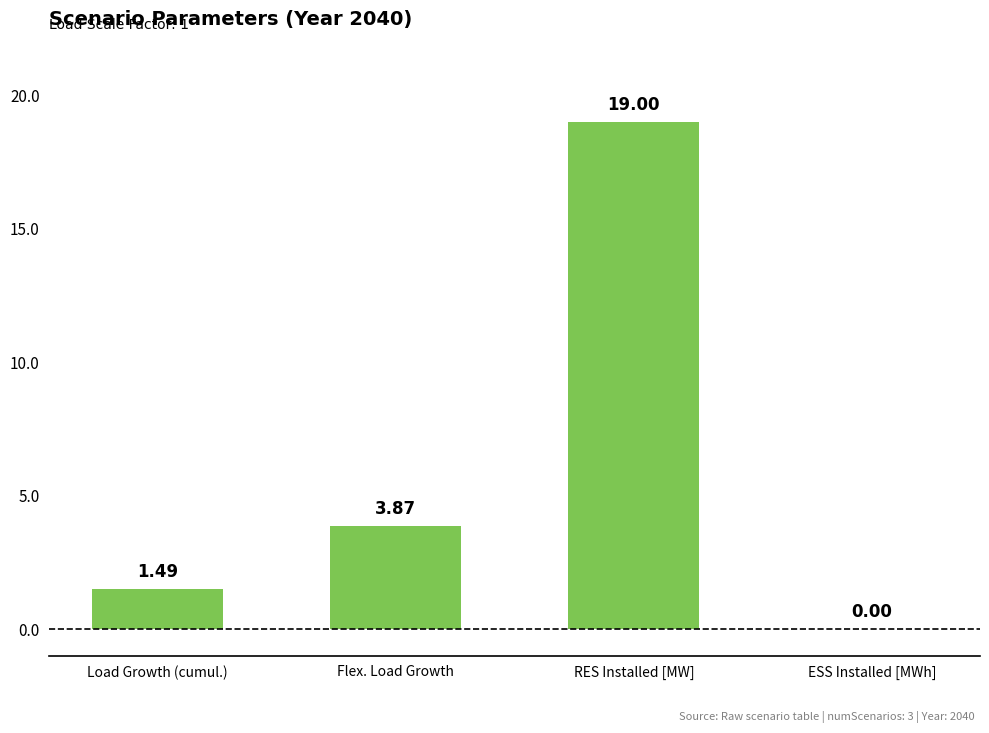

Where is the data nearest to the value 9?

Flex. Load Growth